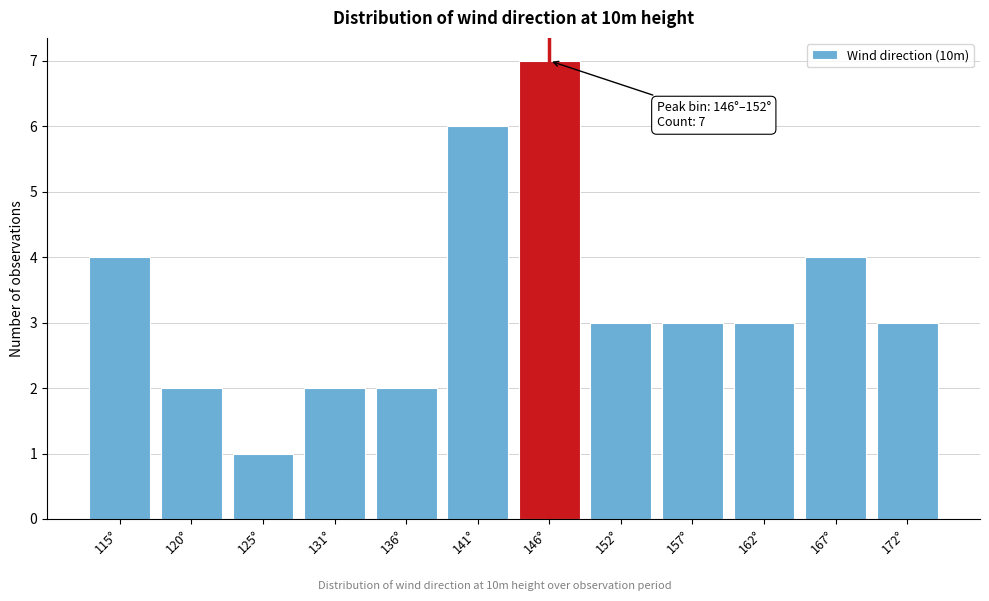

Reading left to right, what are all the values shown in this chart?

4	2	1	2	2	6	7	3	3	3	4	3